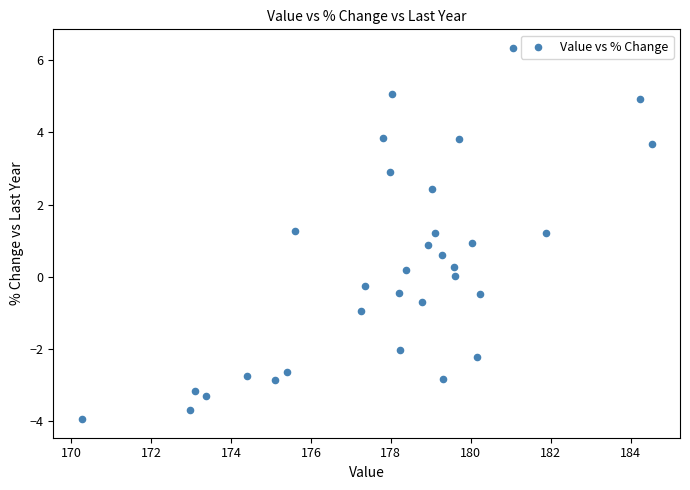

What is the range of X values (max minus min)?

14.2